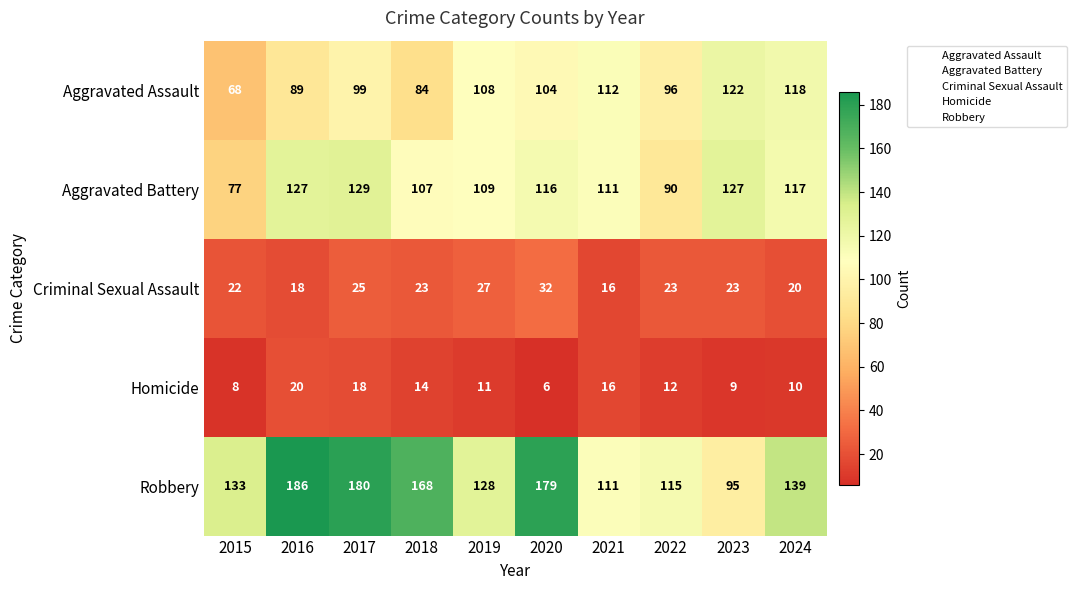

Which series has the largest total across all categories?

Robbery